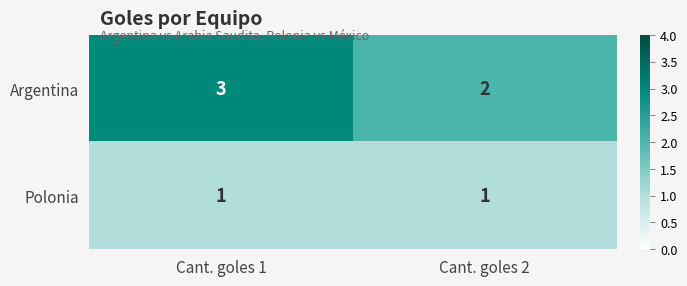

Reading left to right, extract all data points from this chart.

Argentina: 3	2
Polonia: 1	1